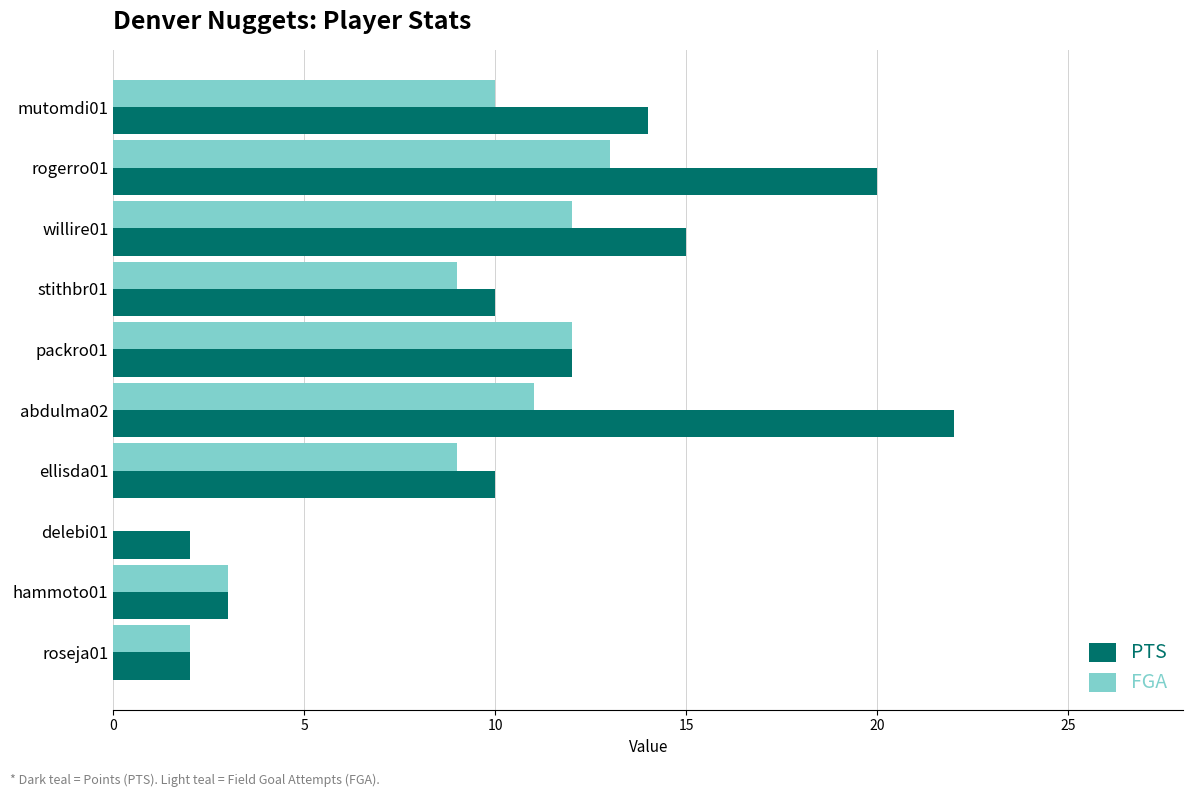

How many series are shown in this chart?

2